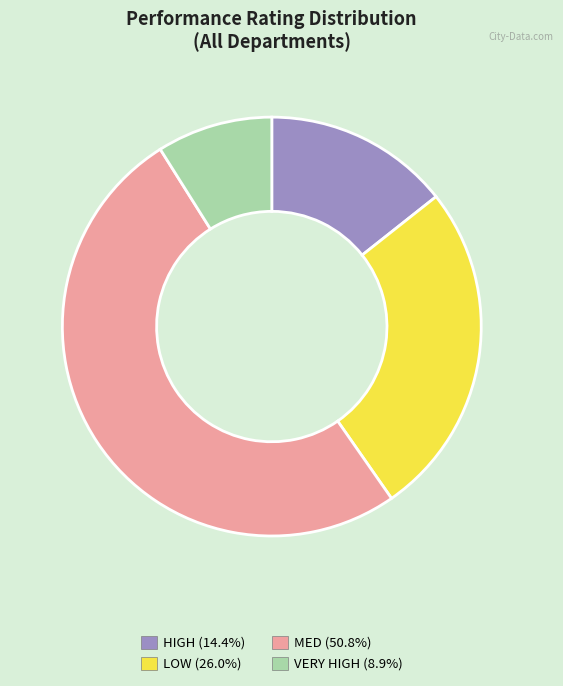

Rank the categories by value from lowest to highest.

VERY HIGH, HIGH, LOW, MED